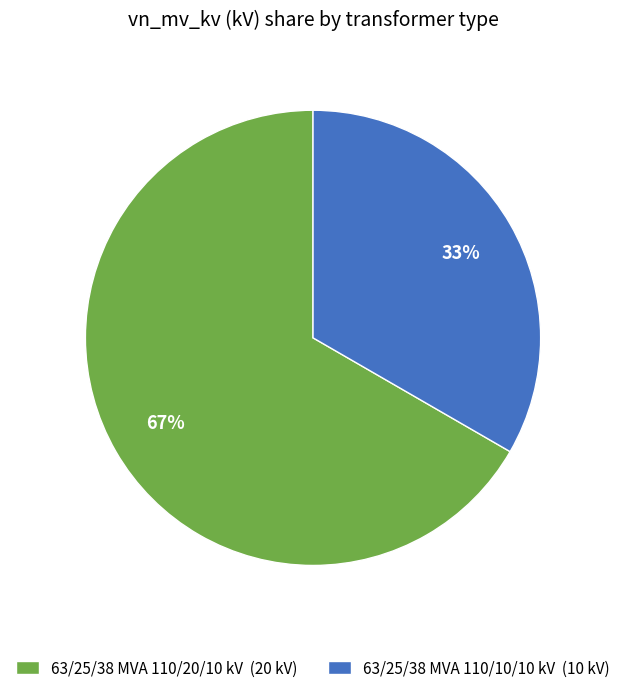

To the nearest percent, what is the average slice percentage?

50%